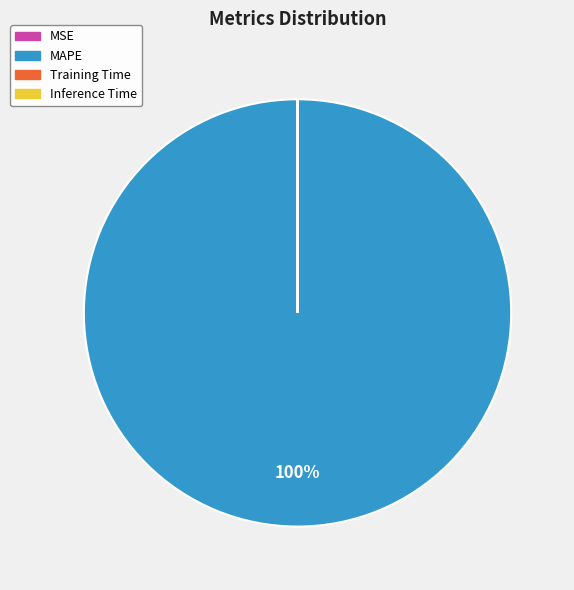

Which slice is the largest?

MAPE